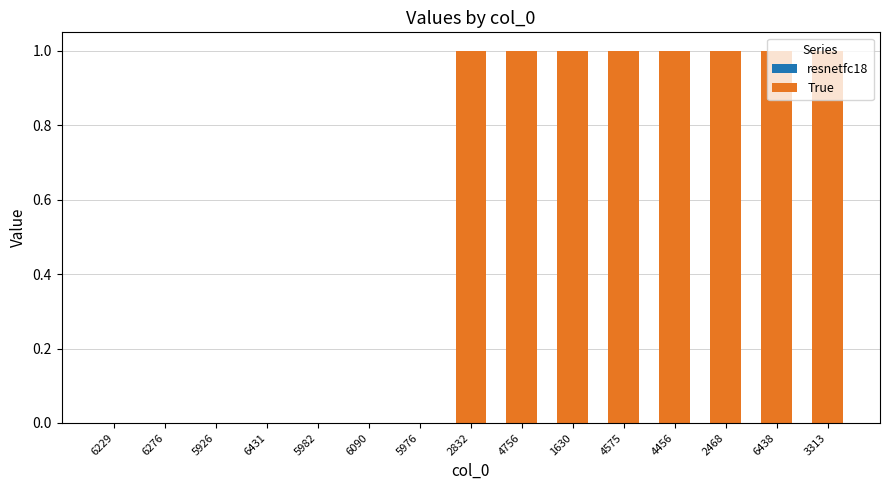

The value at 2832 is 2. True or false?

False